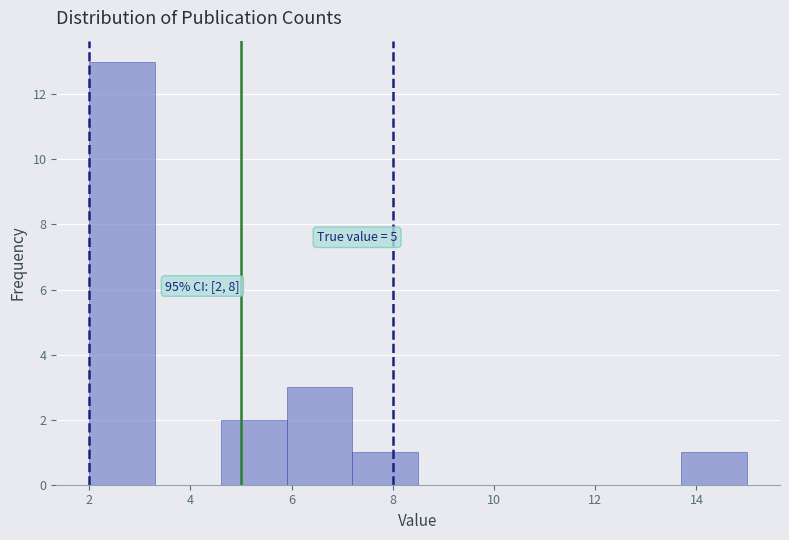

Over which range of the x-axis is the bar tallest?

2.0 to 3.3